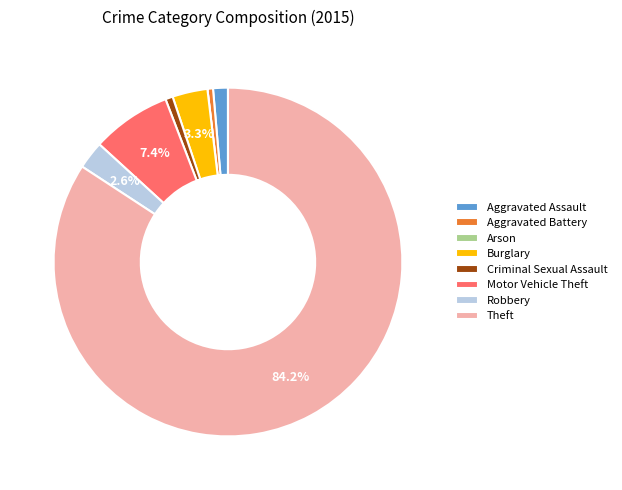

To the nearest percent, what is the average slice percentage?

12%